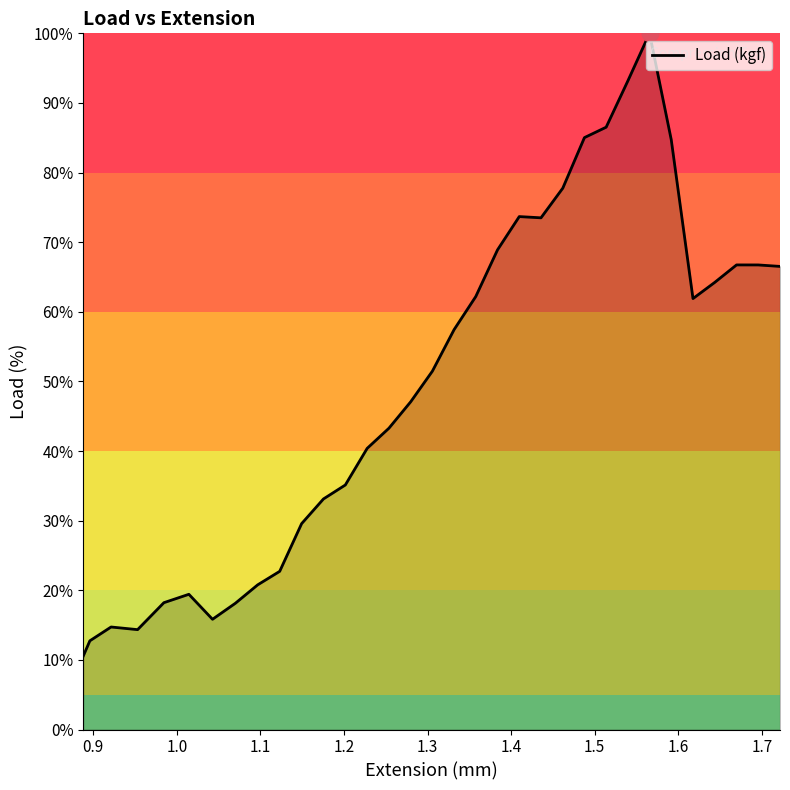

What is the greatest value displayed?

100.0